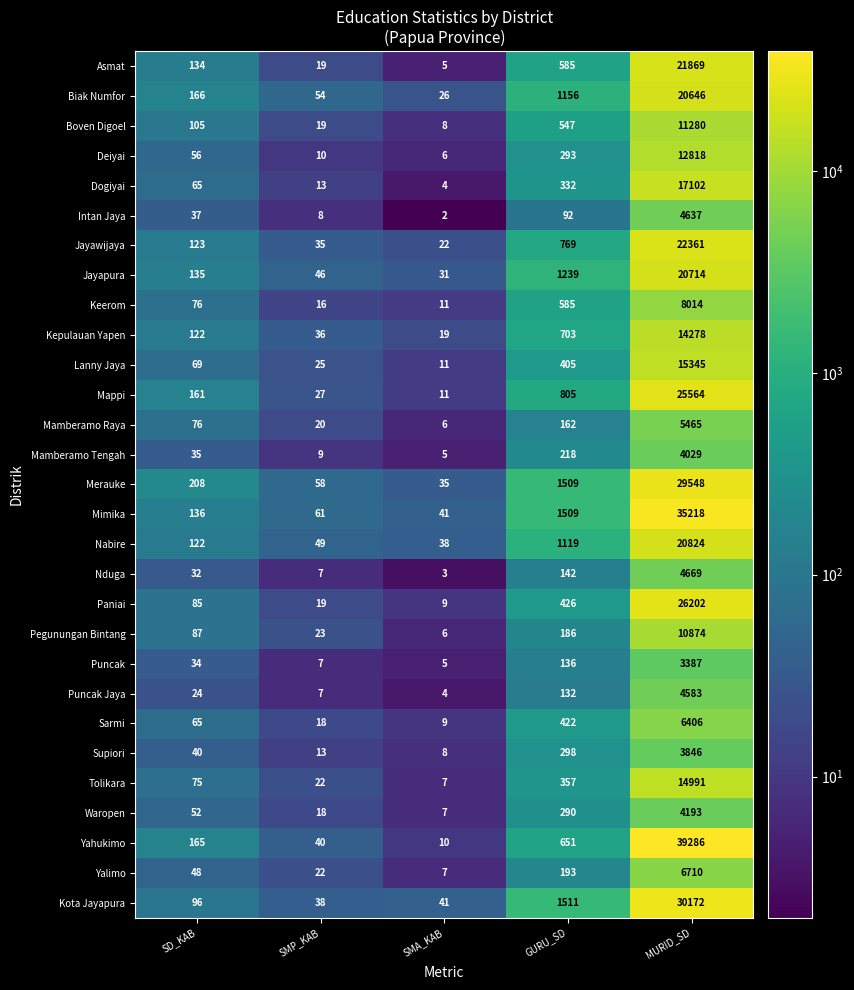

Rank the categories by Jayapura value from lowest to highest.

SMA_KAB, SMP_KAB, SD_KAB, GURU_SD, MURID_SD